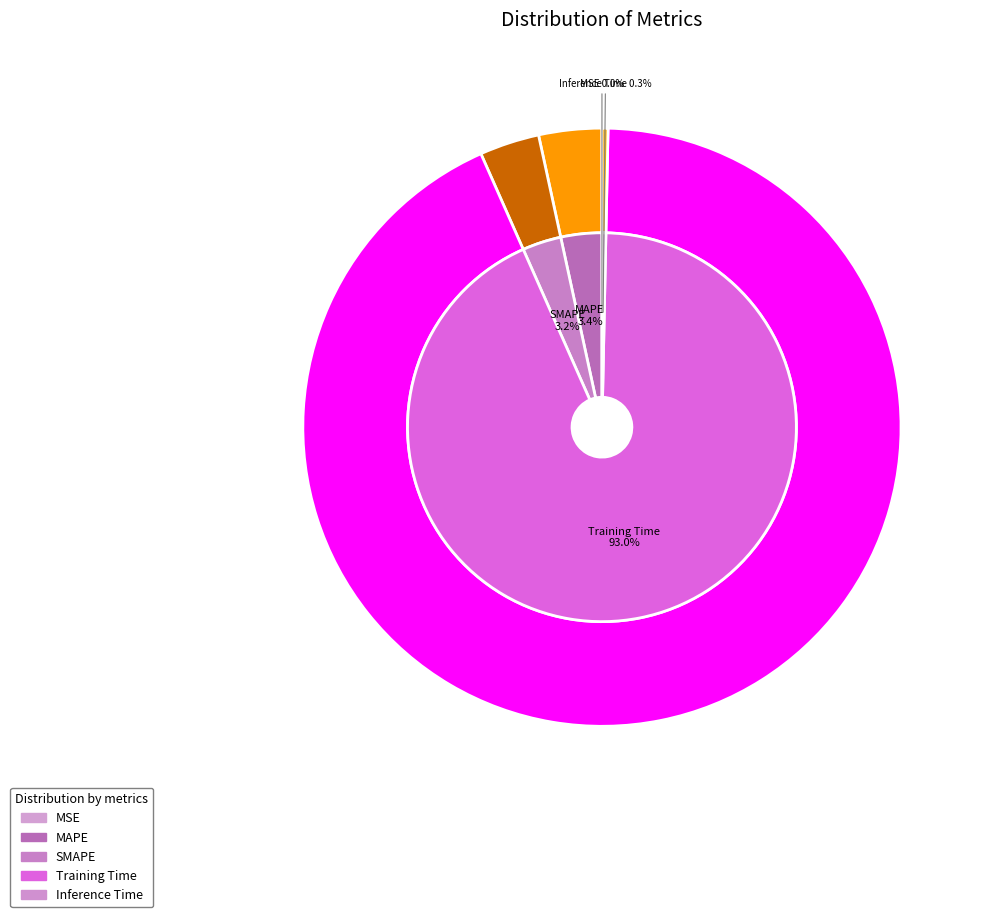

Does Training Time account for over 50% of the chart?

Yes